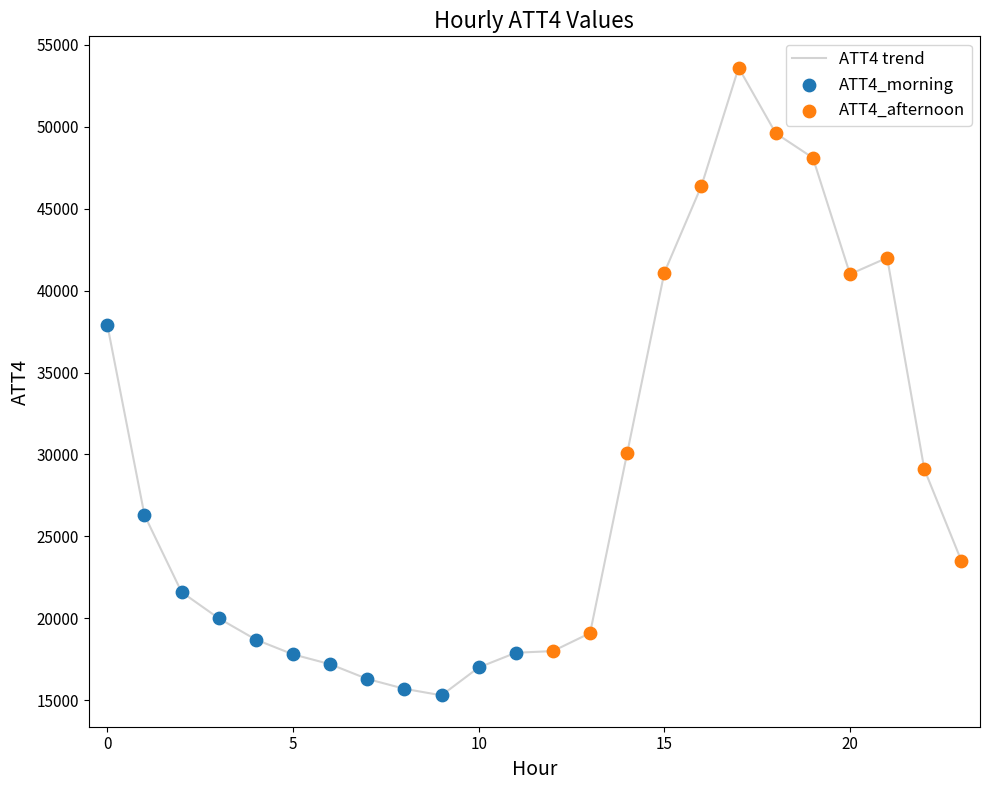

What is the greatest value displayed?

53600